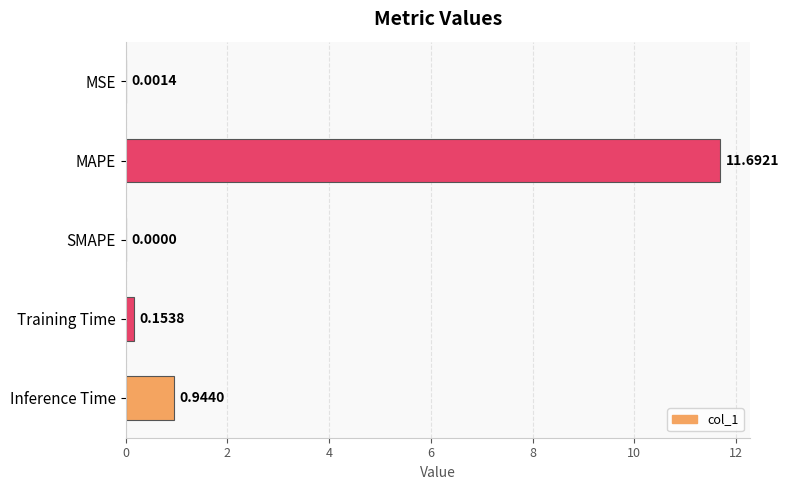

How many positive values are there?

4